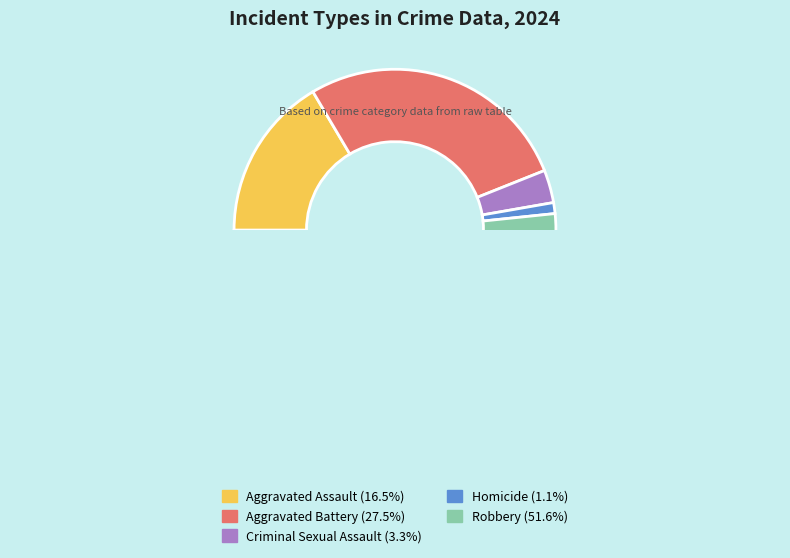

Which category has the smallest portion of the pie?

Homicide